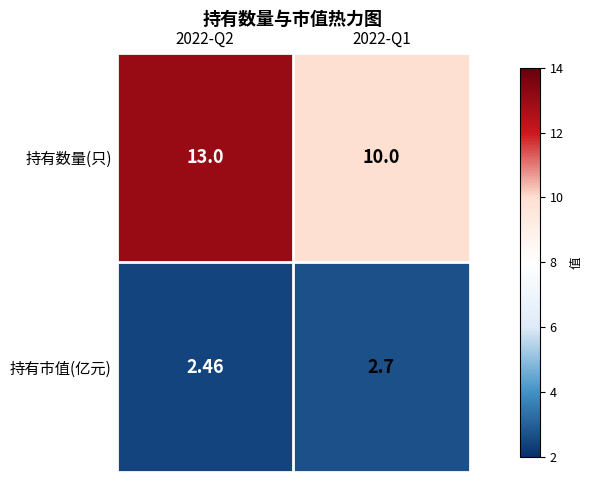

Between 2022-Q2 and 2022-Q1, which series saw the biggest shift?

持有数量(只)